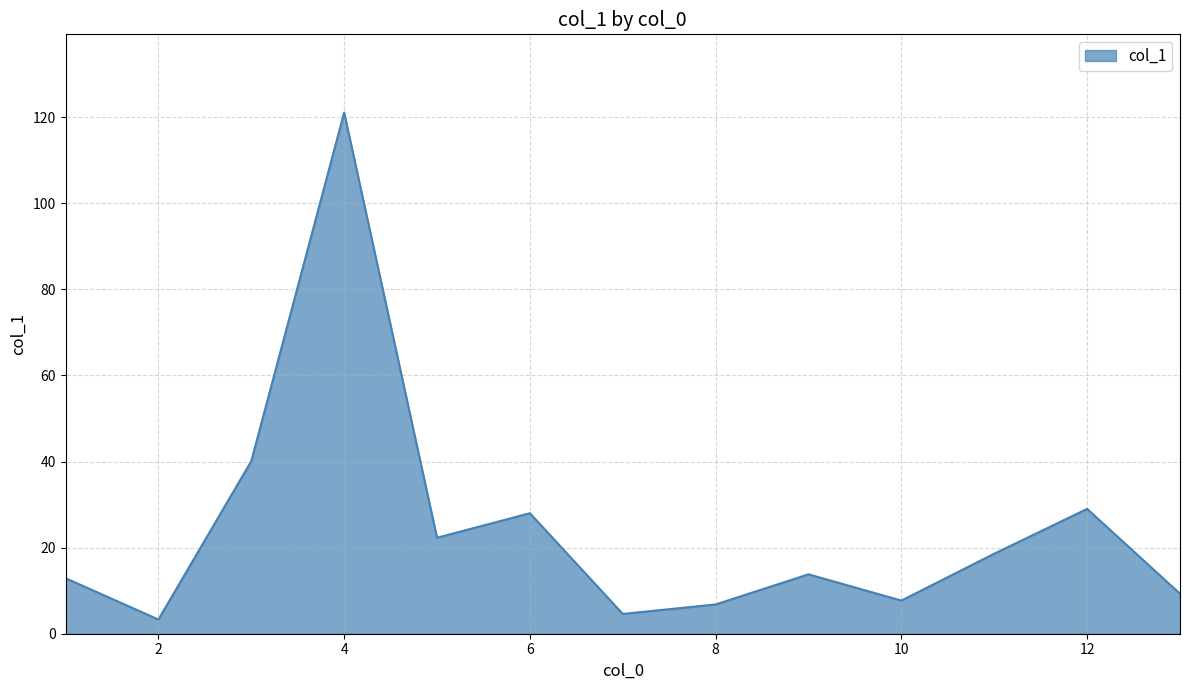

Reading left to right, what are all the values shown in this chart?

12.9	3.3	40.1	121.1	22.3	28.0	4.6	6.8	13.8	7.7	18.6	29.0	9.3